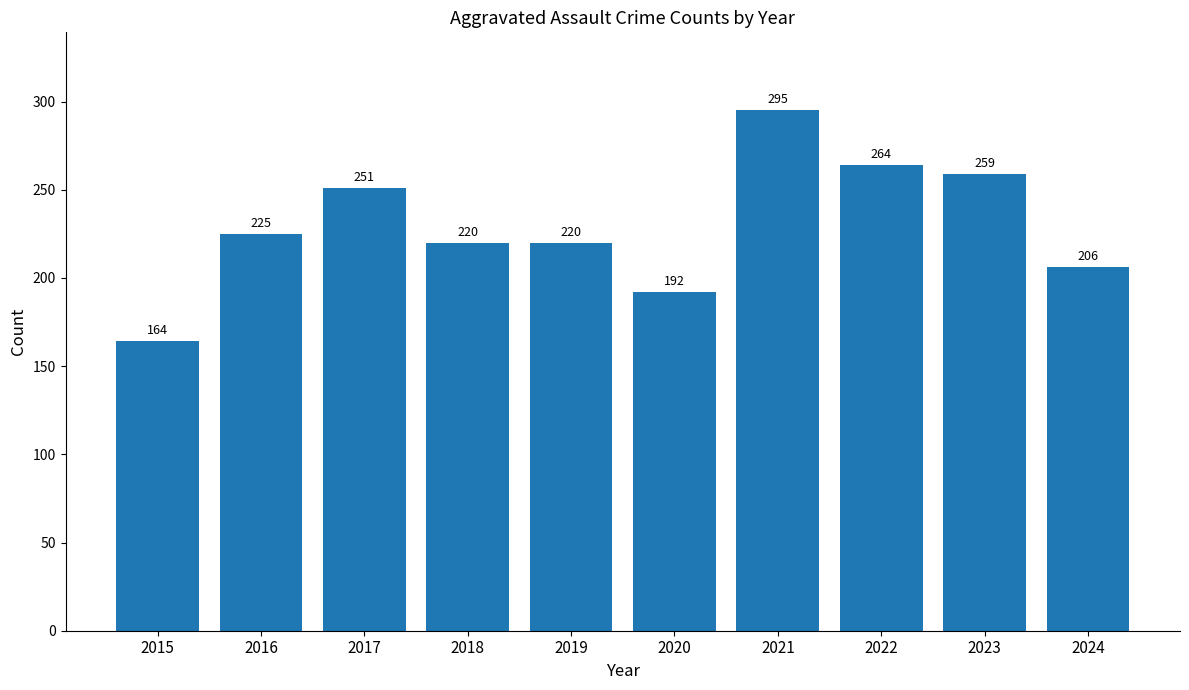

Reading right to left, transcribe all the data shown in this chart.

206	259	264	295	192	220	220	251	225	164